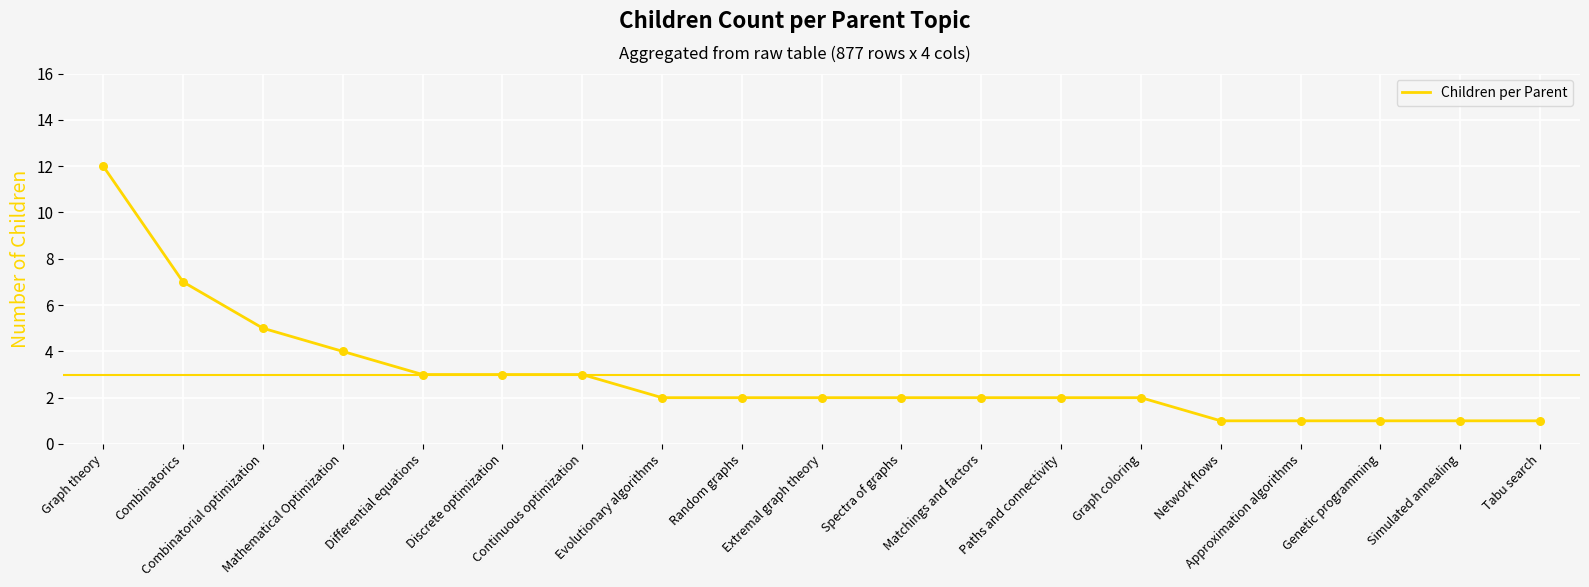

What is the ratio of the value at Mathematical Optimization to the value at Random graphs?

2.0